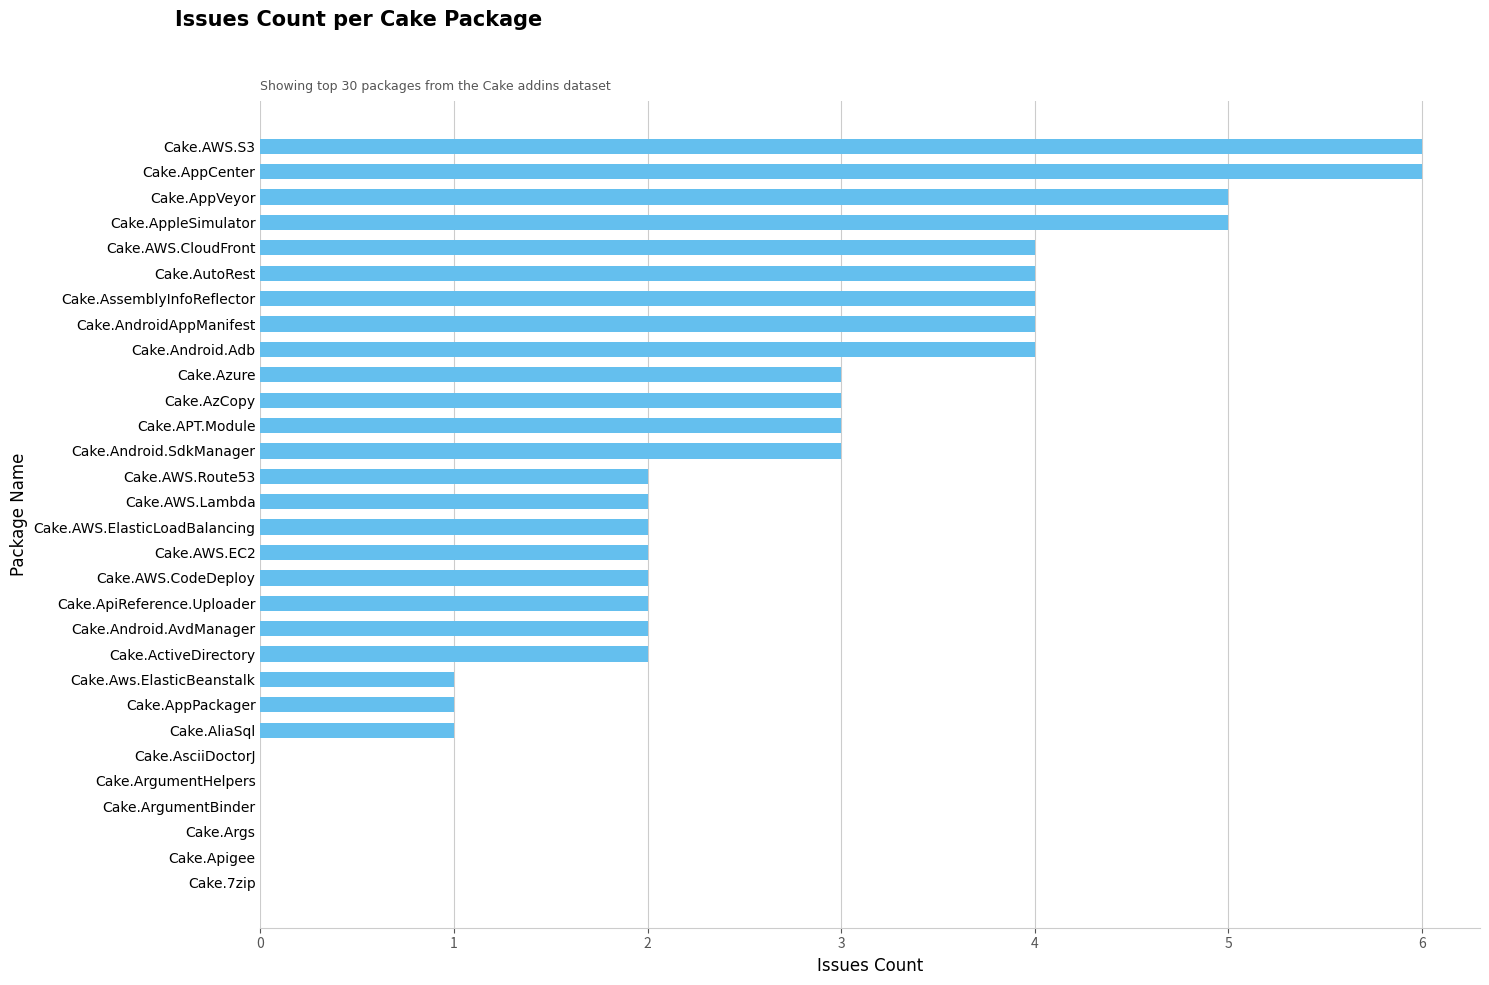

The value at Cake.Android.Adb is 6. True or false?

False